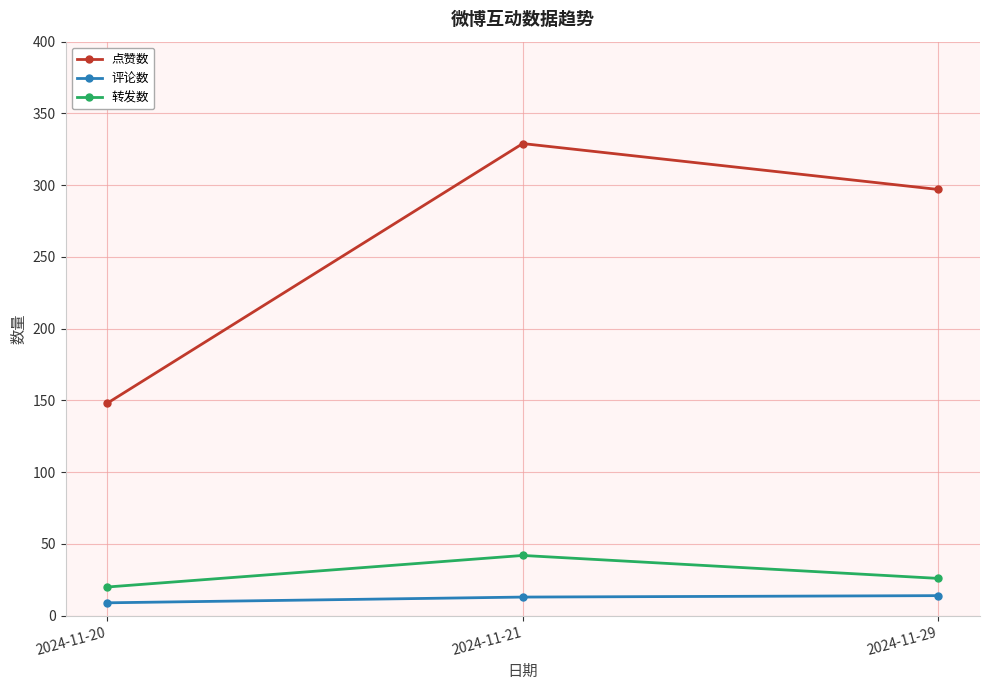

At which label does 转发数 reach its minimum?

2024-11-20